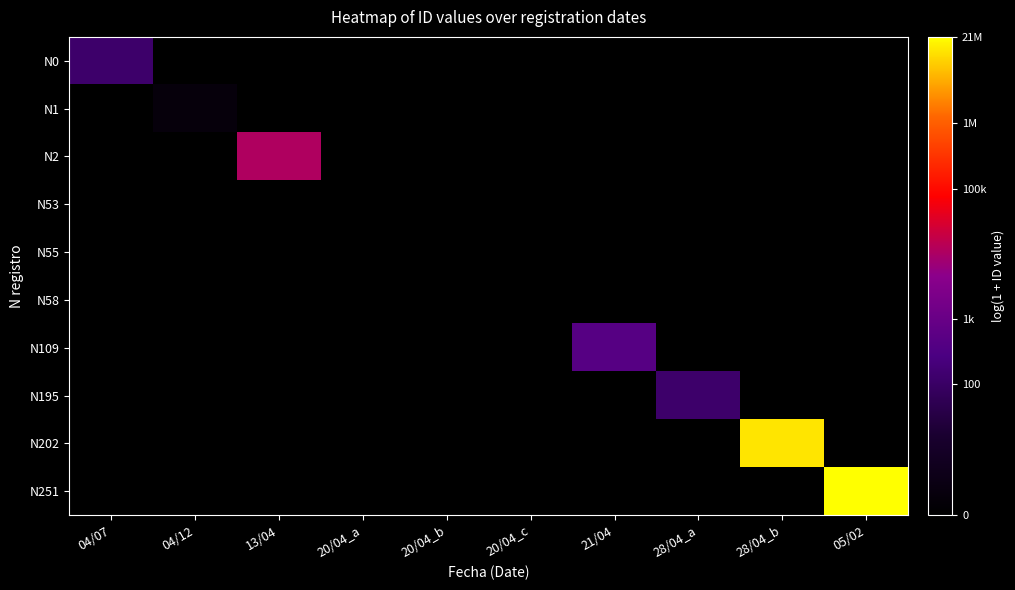

Rank the series by their maximum value, from lowest to highest.

N53, N55, N58, N1, N0, N195, N109, N2, N202, N251